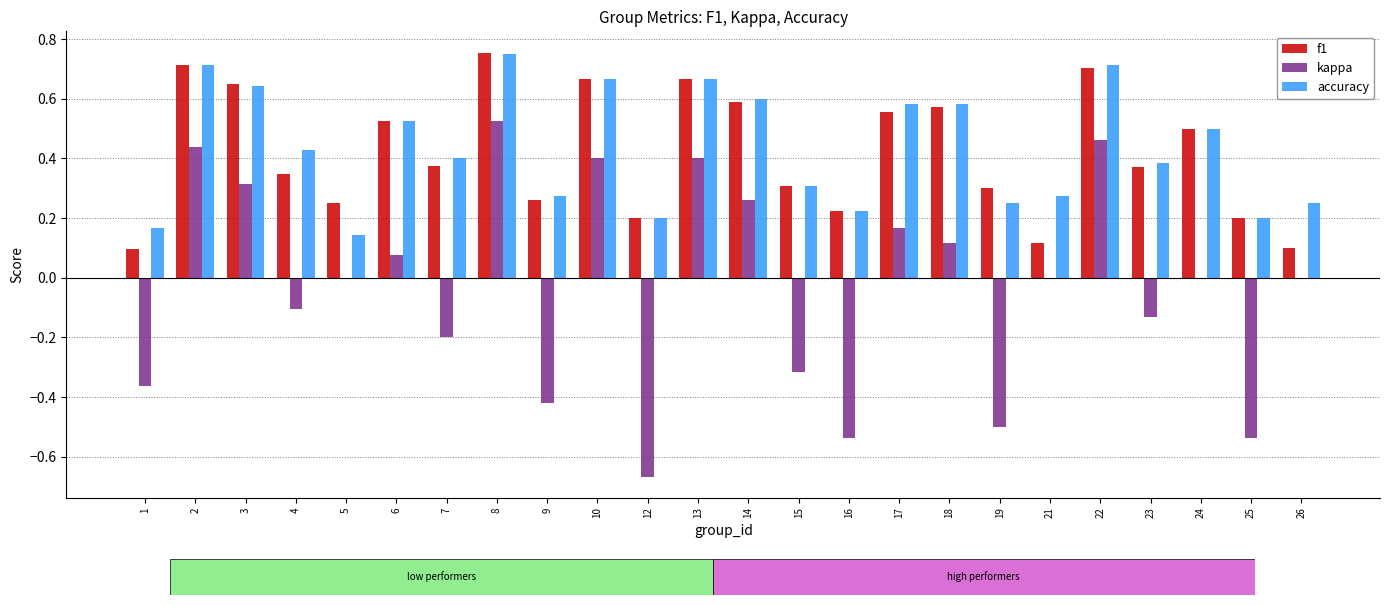

The value of kappa at 2 is 0.2. True or false?

False